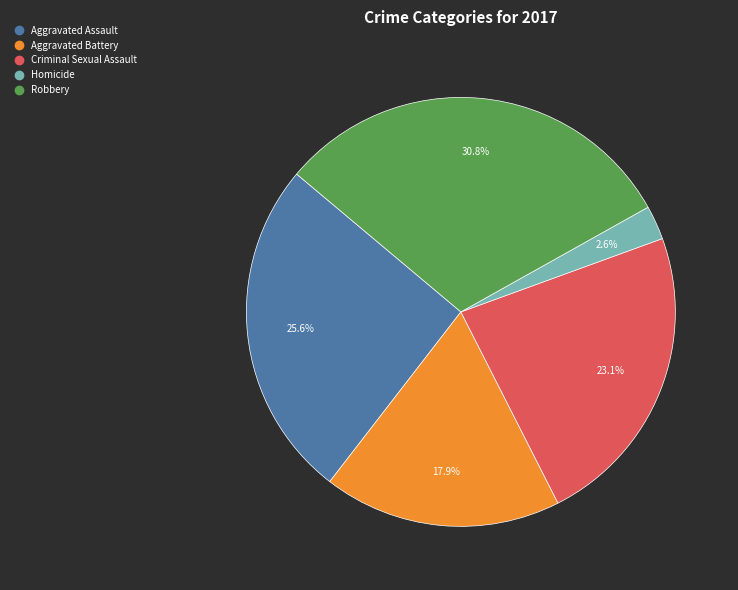

The Aggravated Battery slice represents 18% of the pie. True or false?

True